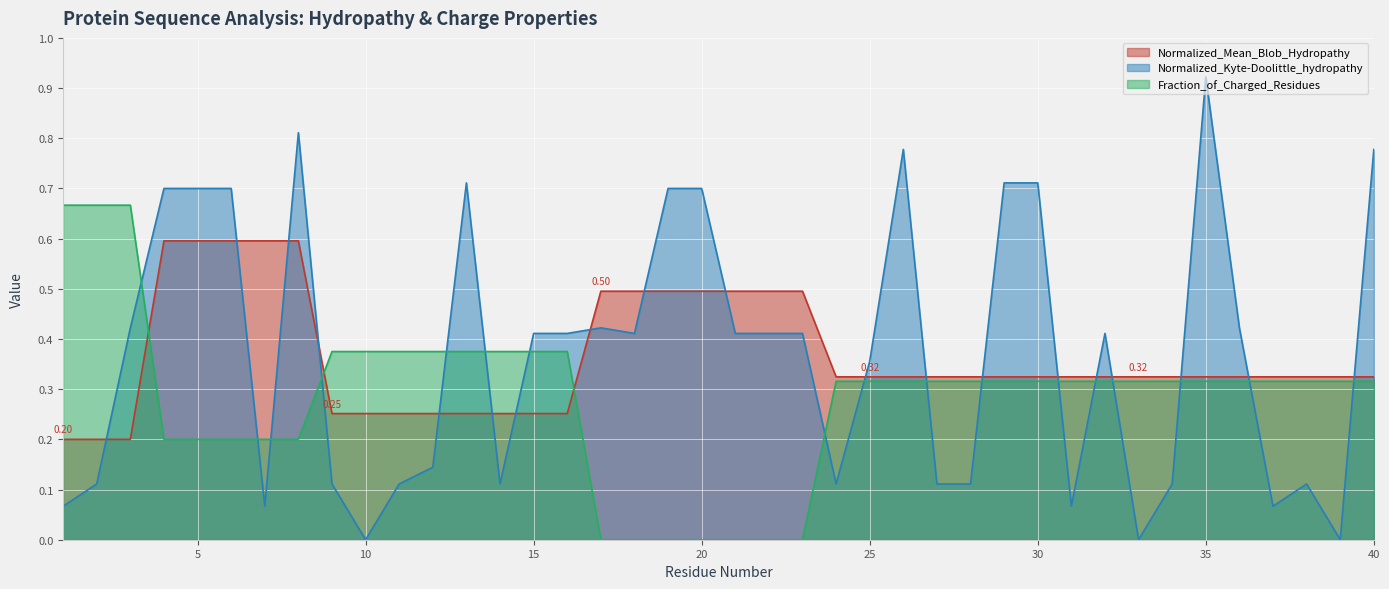

True or false: the data shows 0.2 at 38.

False